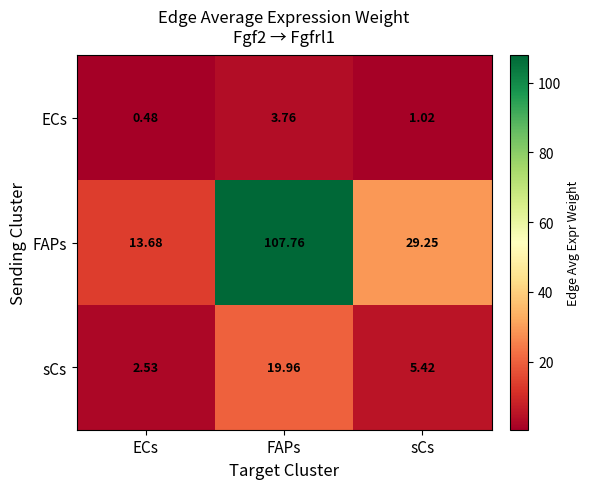

At how many categories does at least one series exceed 30?

1